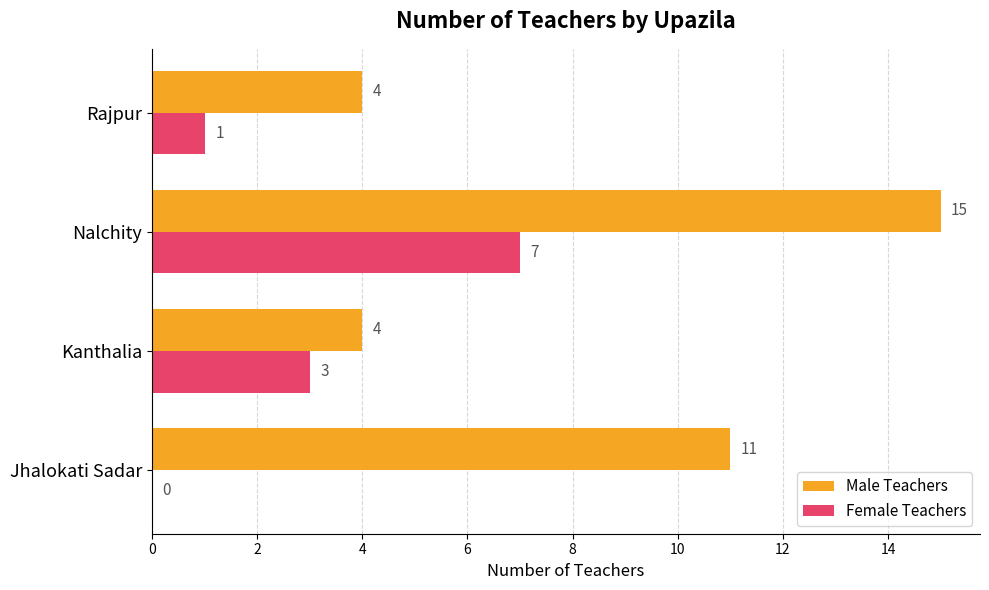

What is the sum of the Male Teachers values at Rajpur and Nalchity?

19